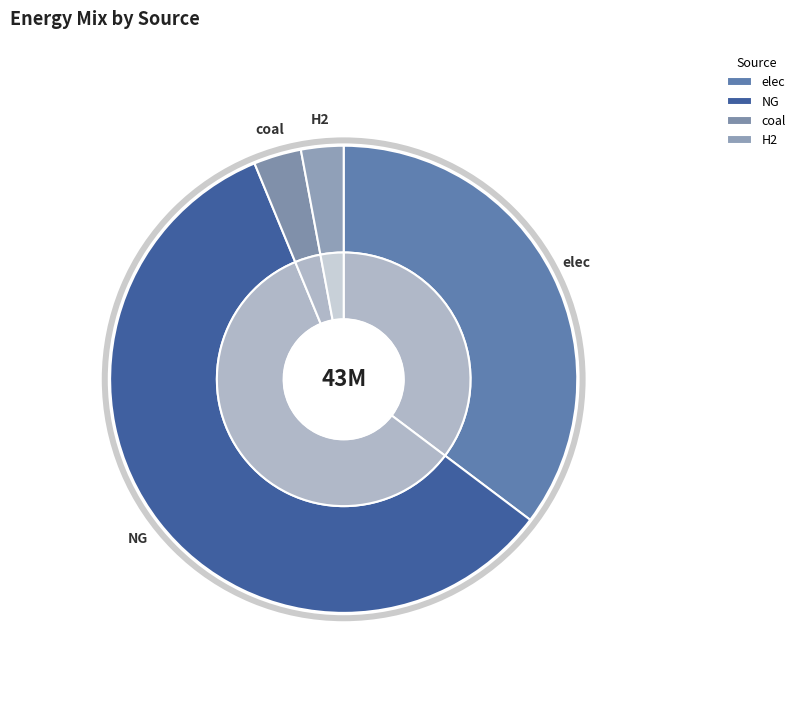

What portion of the pie excludes H2?

97.1%